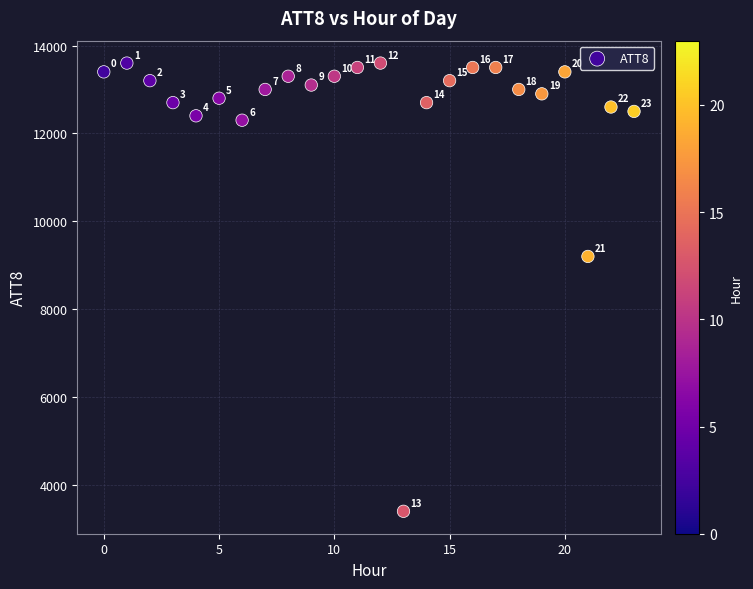

What Y value in the scatter plot is closest to 8500?

9200